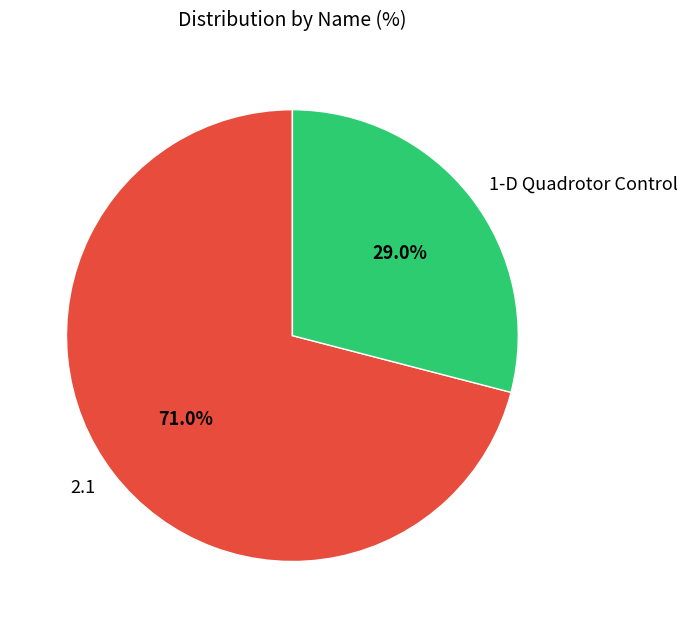

To the nearest percent, what portion does 1-D Quadrotor Control represent?

29%